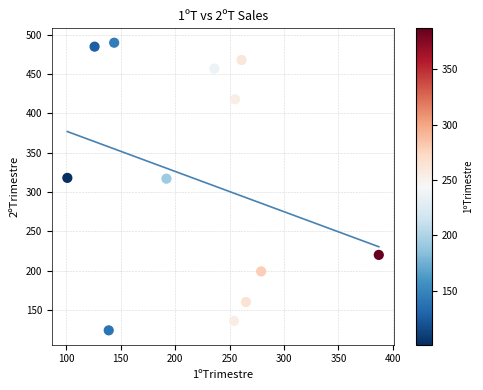

What is the average Y value?

316